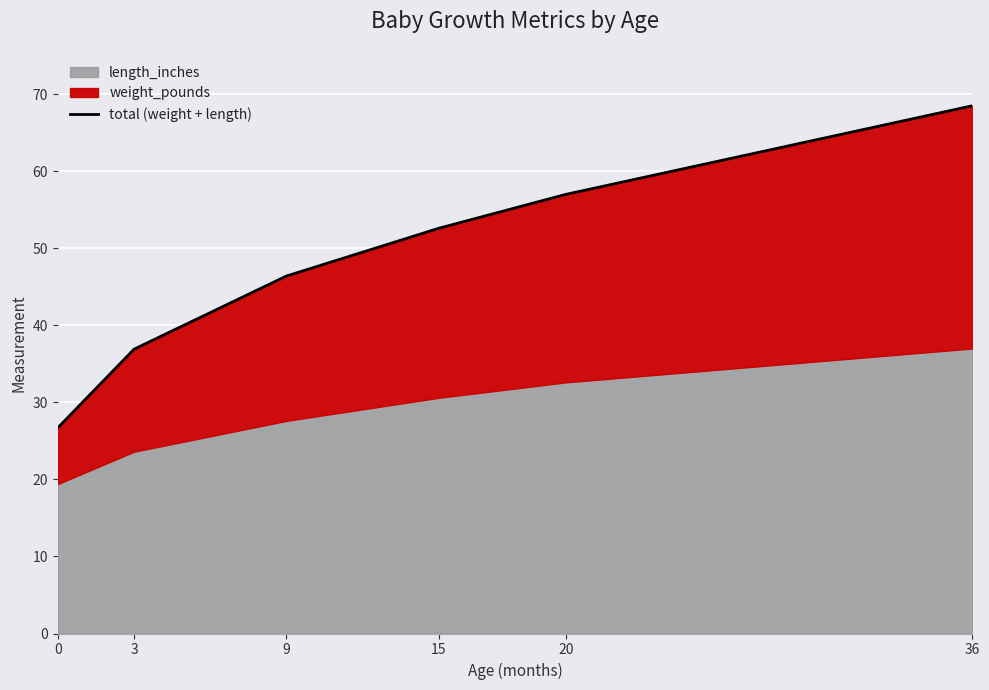

Where is the data nearest to the value 47?

9